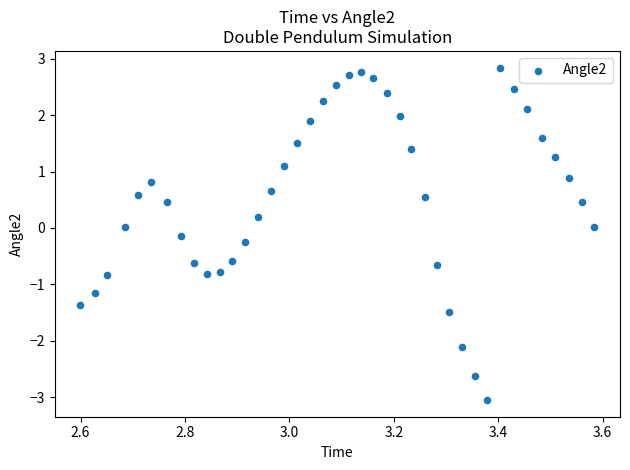

What is the range of X values (max minus min)?

1.0